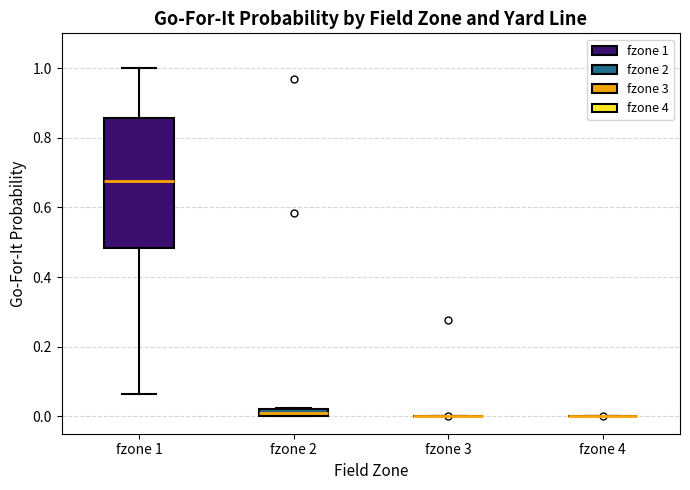

Which box is the tallest, from its lower edge to its upper edge?

fzone 1